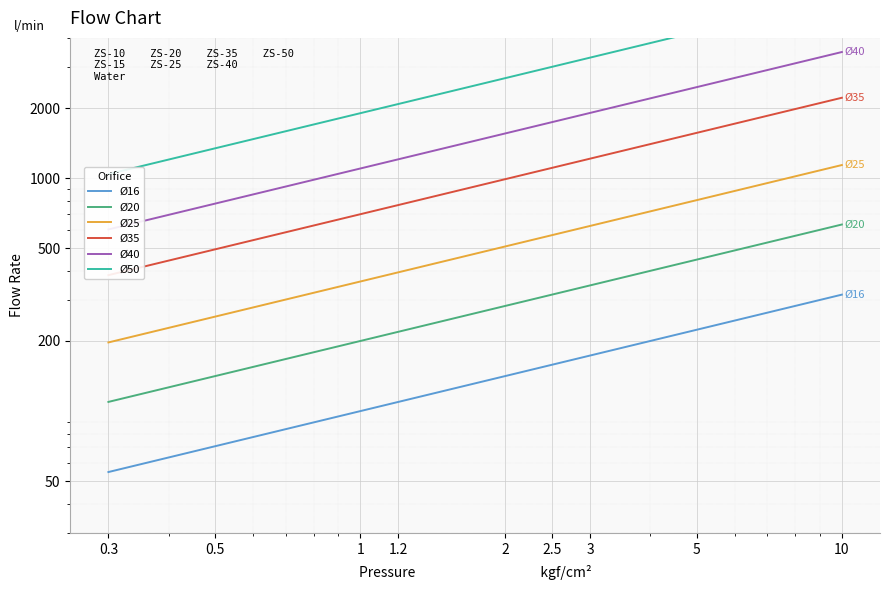

At how many categories does at least one series exceed 561?

9